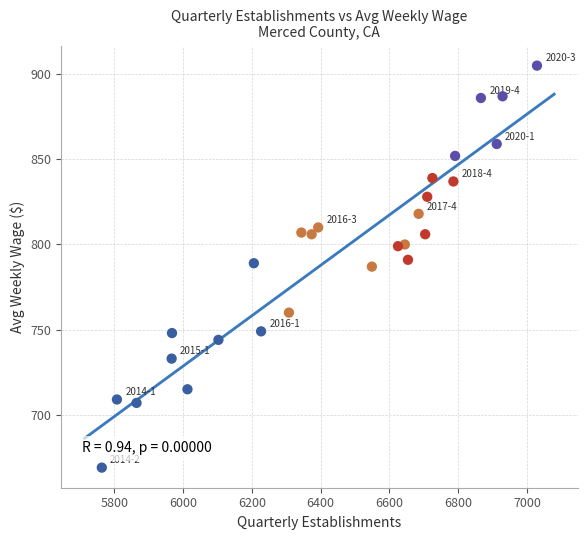

What is the range of Y values (max minus min)?

236